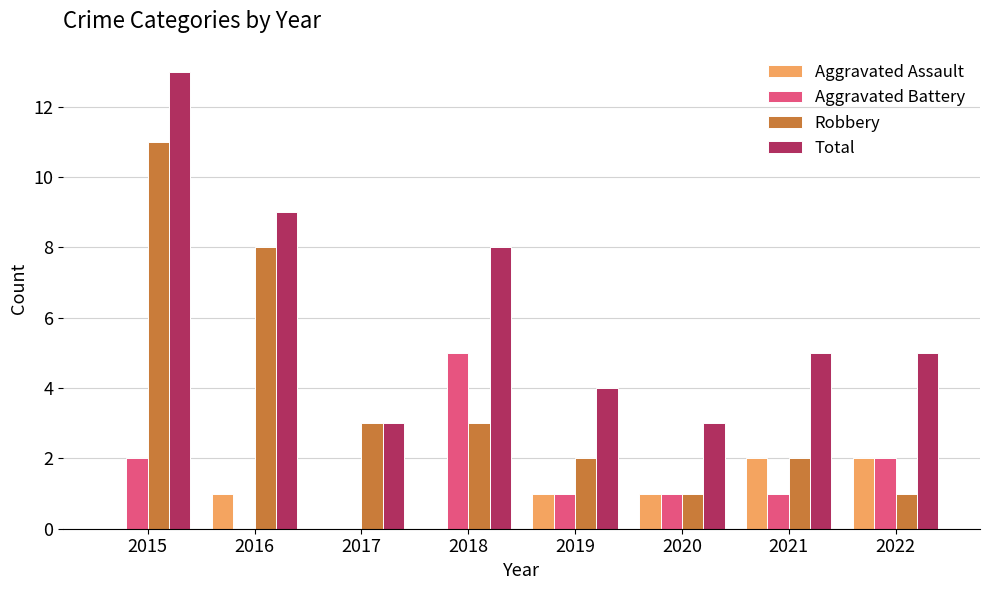

Which series has the largest total across all categories?

Total